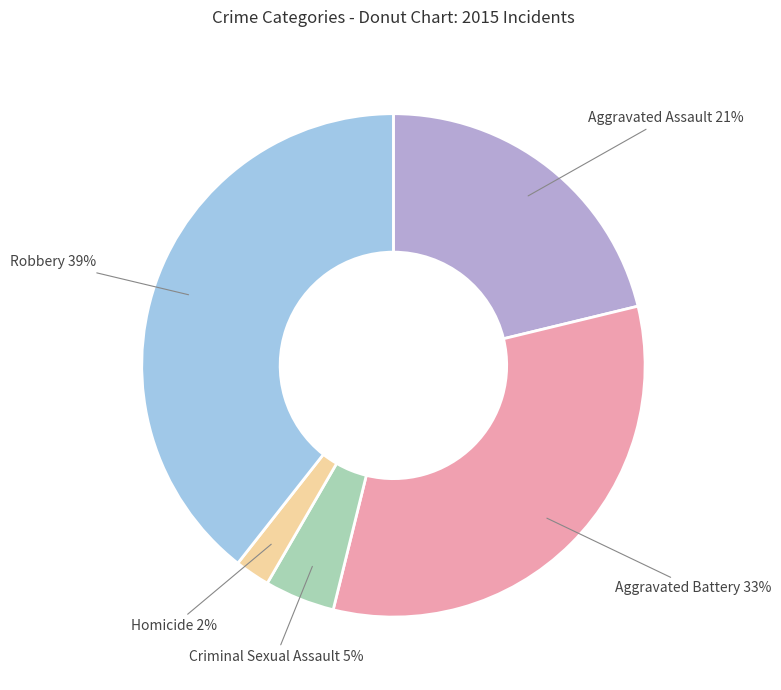

To the nearest percent, what is the difference between the largest and smallest slice percentages?

37%